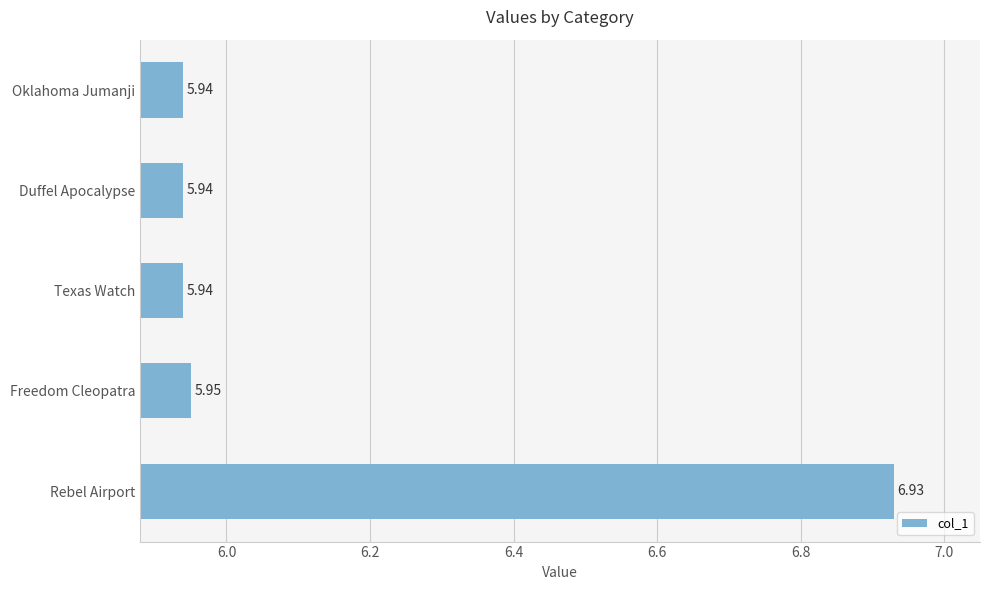

What is the difference between the maximum and minimum values?

1.0